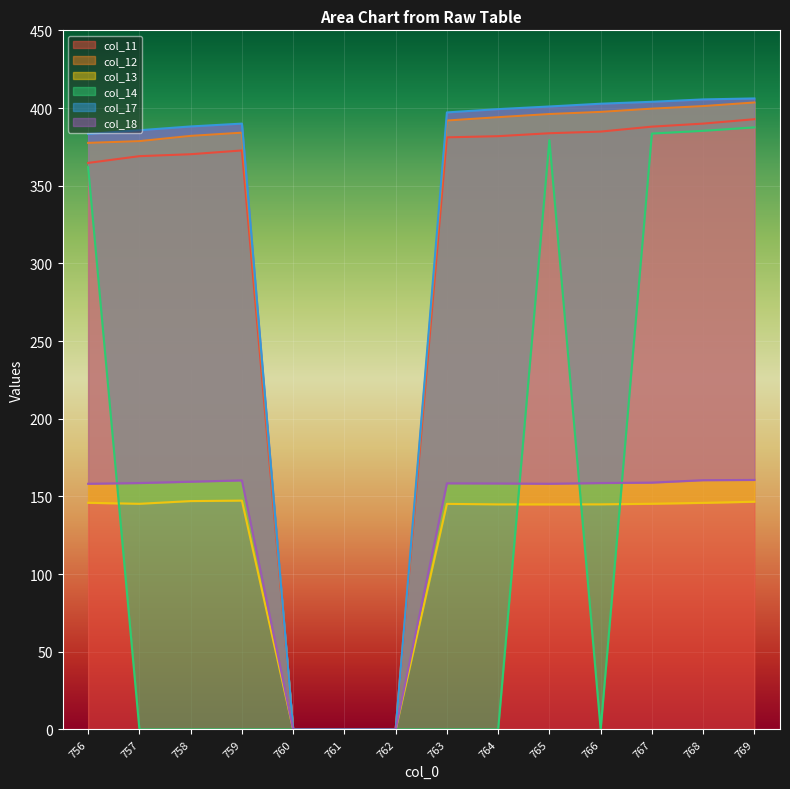

What is the difference between the maximum and minimum values in the col_17 series?

406.2